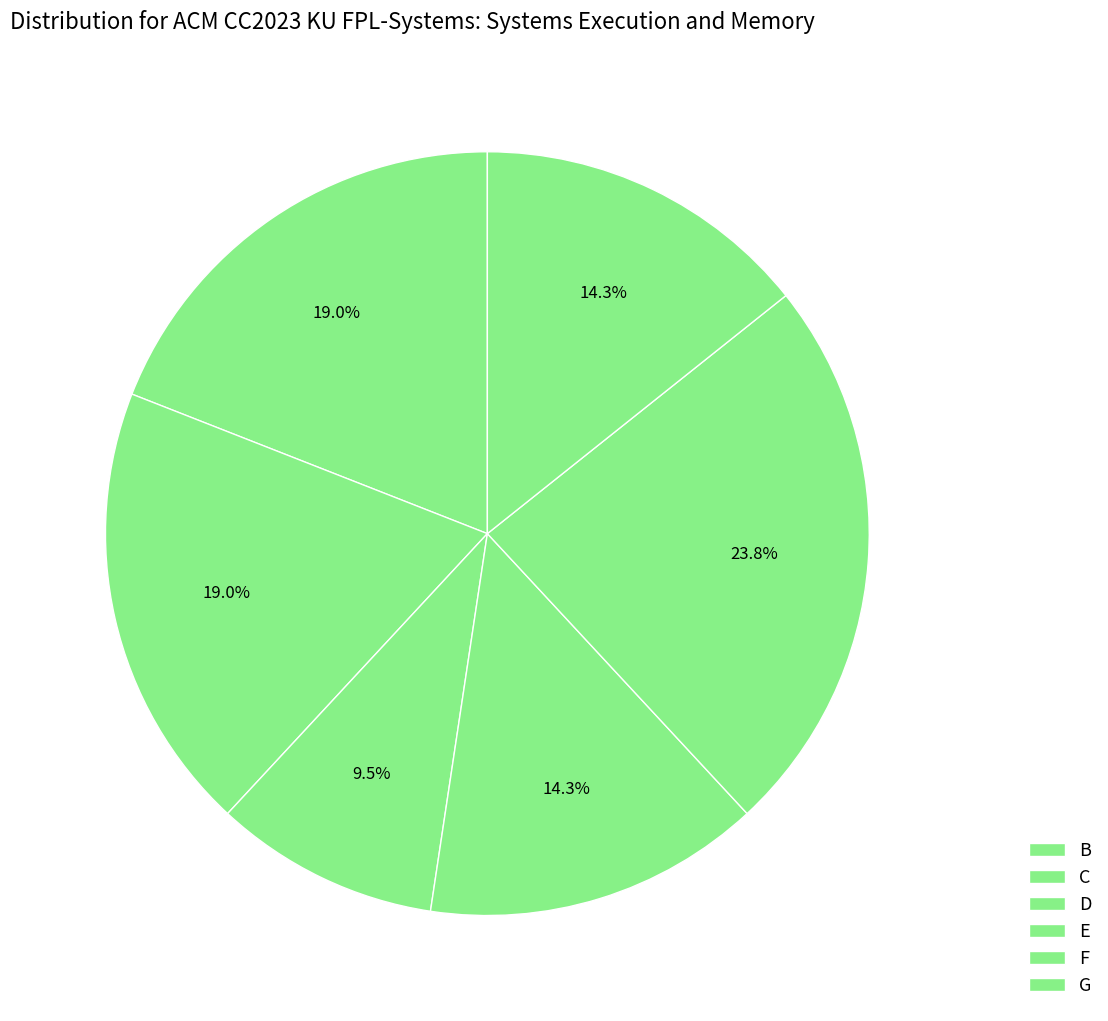

Does D account for over 50% of the chart?

No